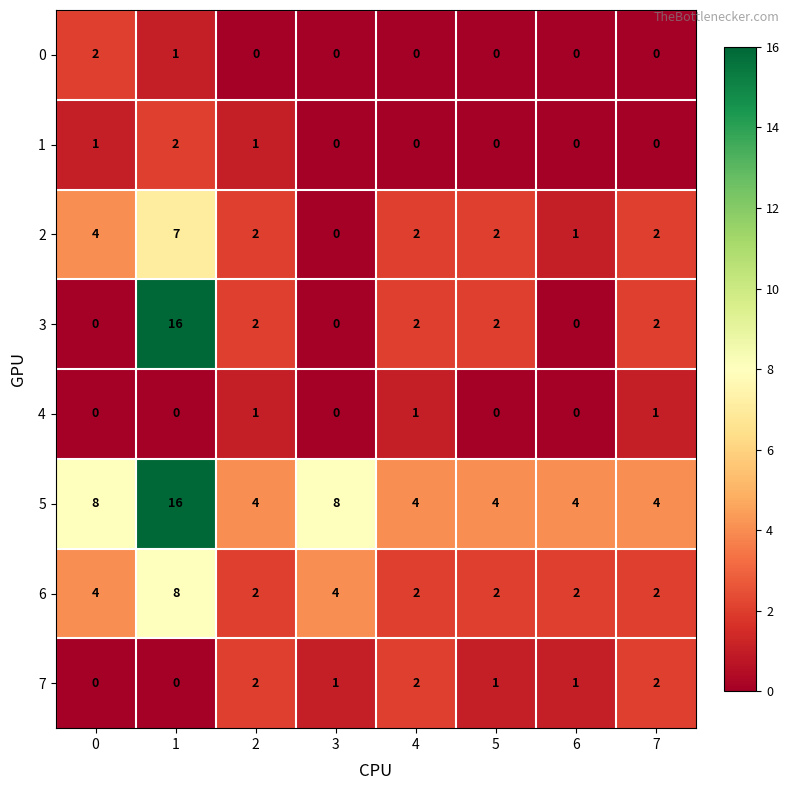

Is it true that 5 equals 5 at 0?

False